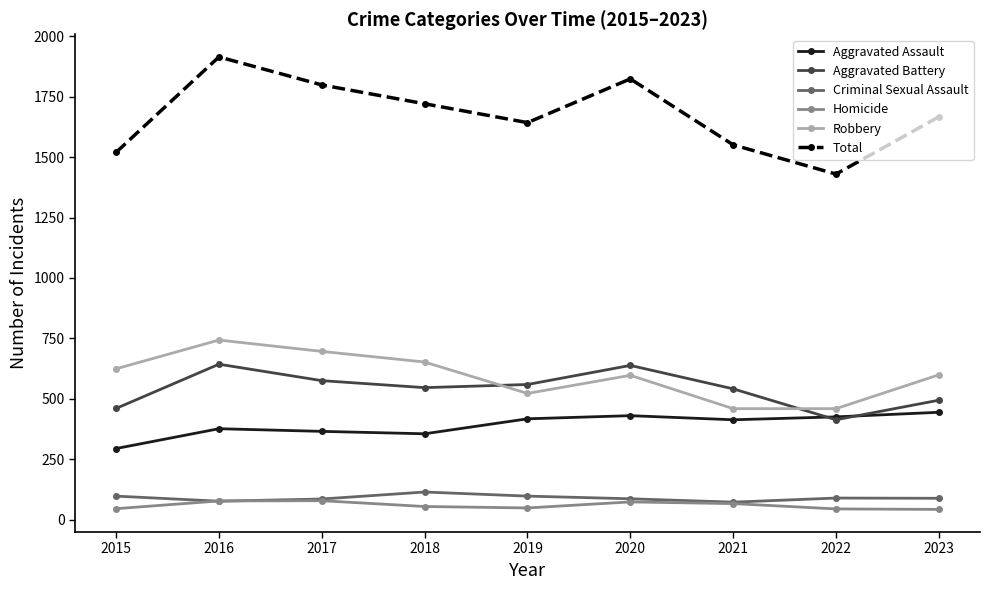

The value of Homicide at 2023 is 42. True or false?

True